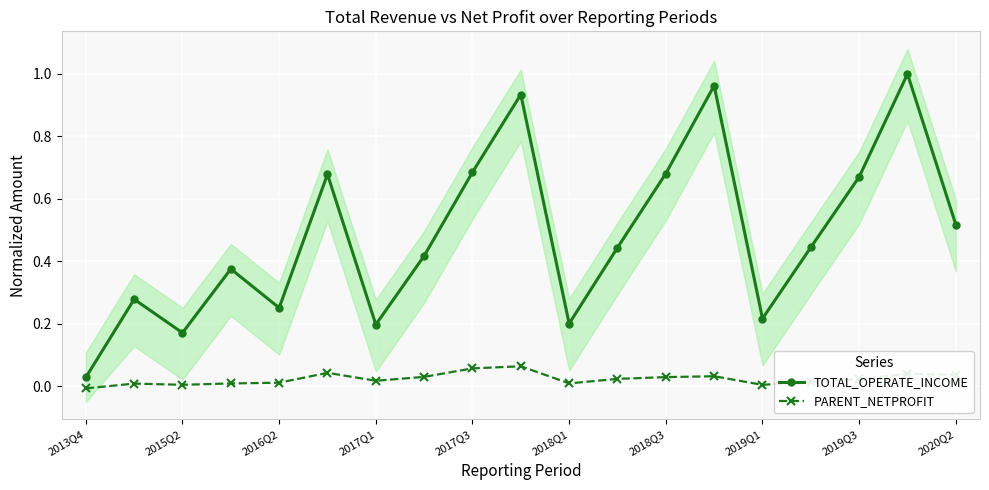

How many lines are shown in the chart?

2